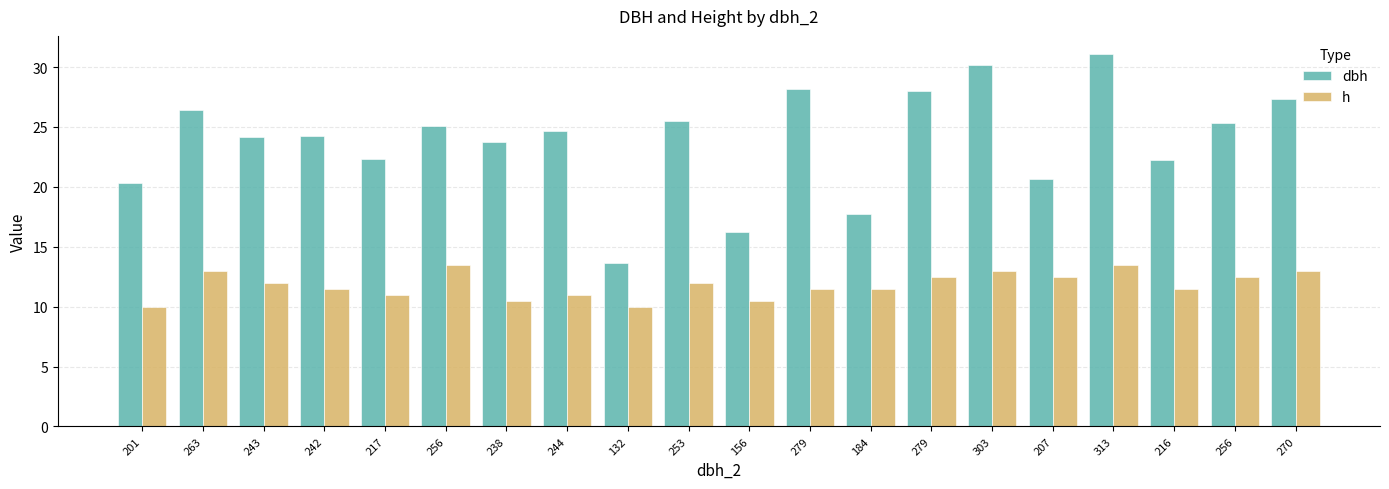

What is the smallest value displayed?

10.0